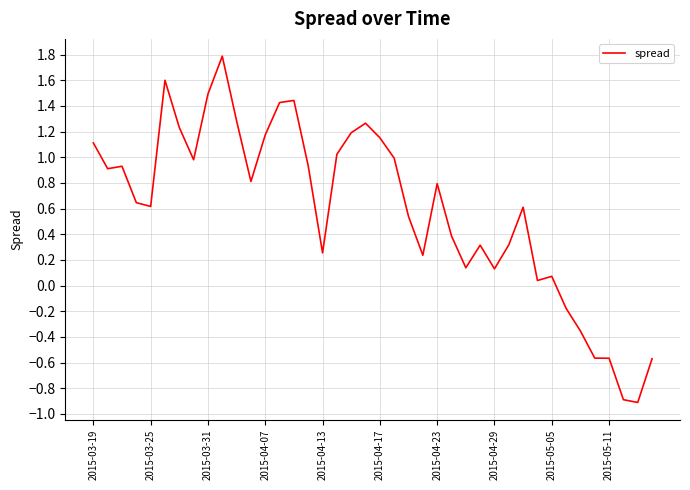

What is the minimum value shown in the chart?

-0.9